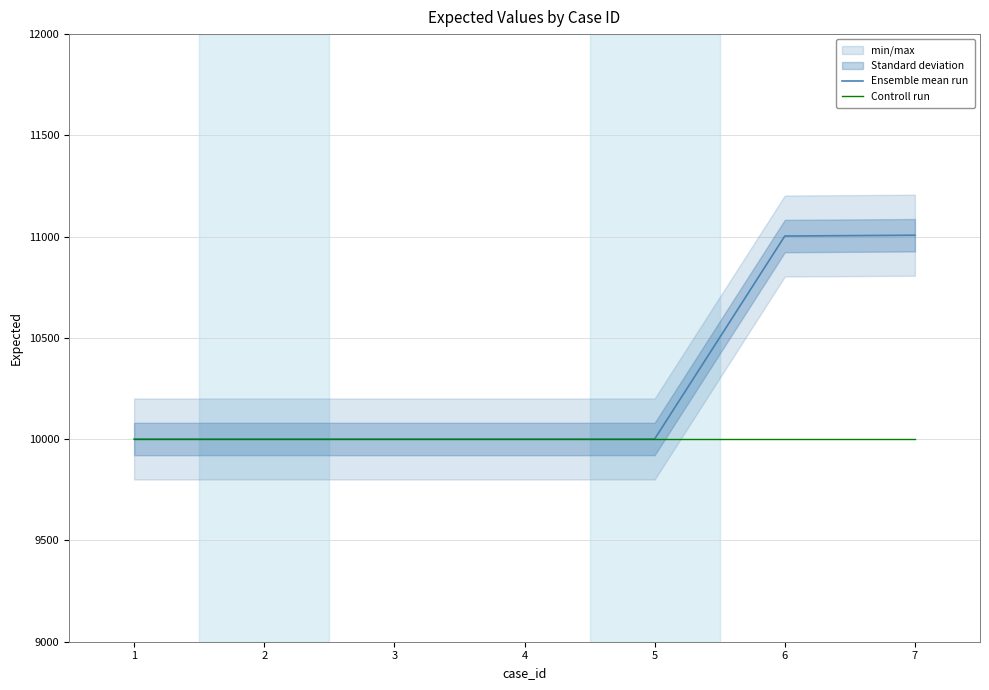

What is the average value of the Controll run series?

10001